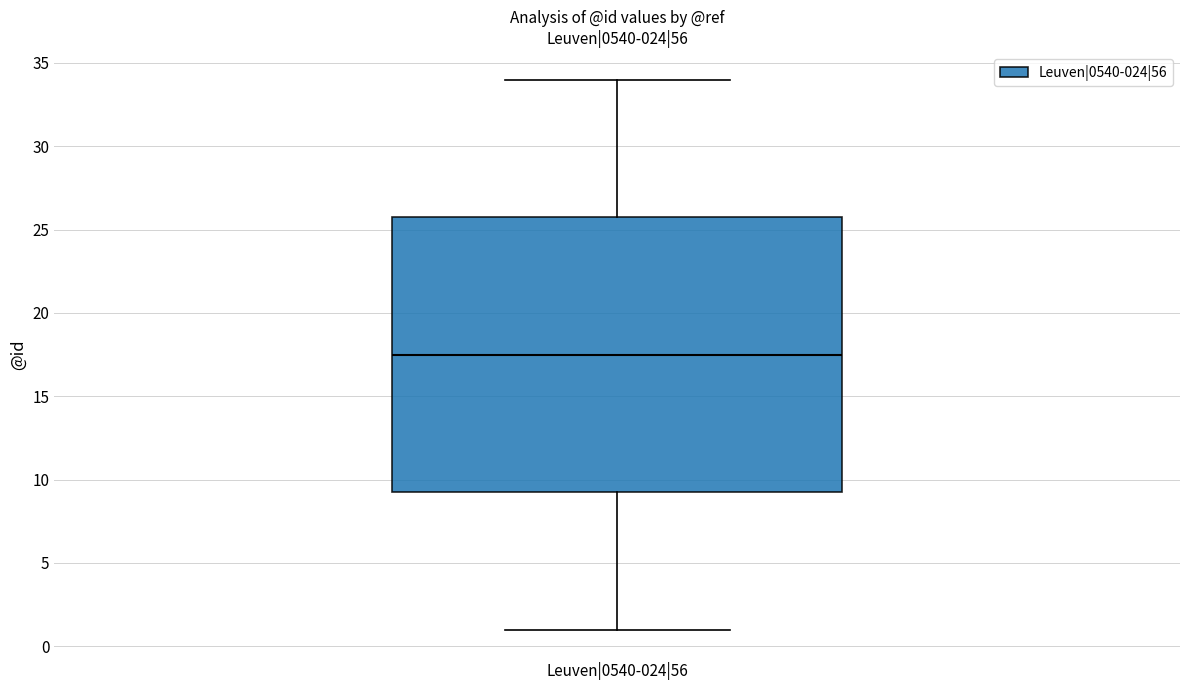

Transcribe this box plot: give where the median line is, the range the box spans, and where the two whiskers end, as read against the y-axis. The values are not printed on the chart, so give them approximately, as read against the axis.

median 17.5, box 9.5 to 26.0, whiskers 1.0 to 34.0